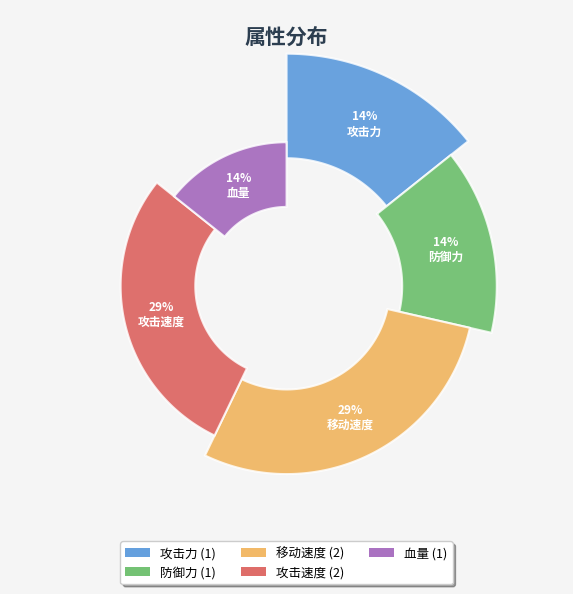

Is 血量 the majority of the pie?

No